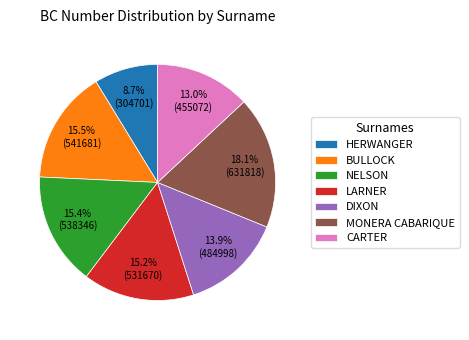

Which has a higher value, CARTER or MONERA CABARIQUE?

MONERA CABARIQUE